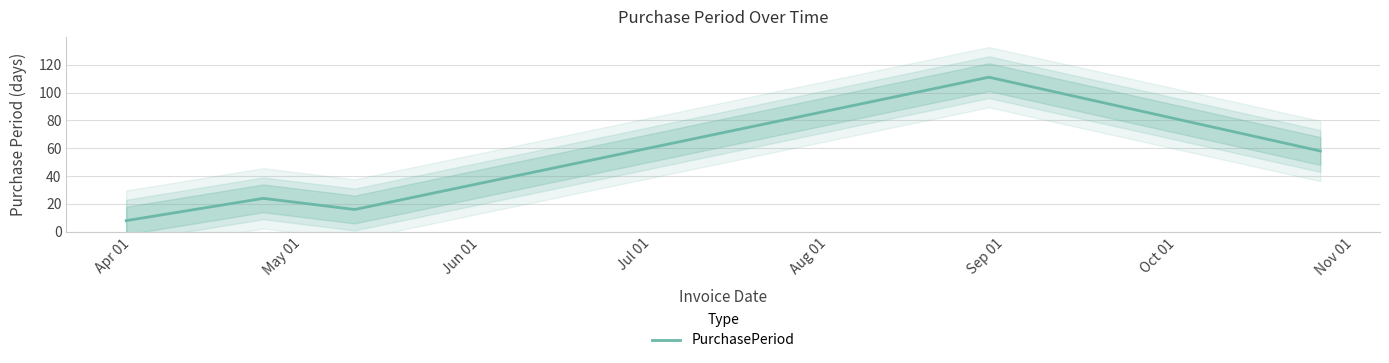

What is the highest value of the PurchasePeriod series?

111